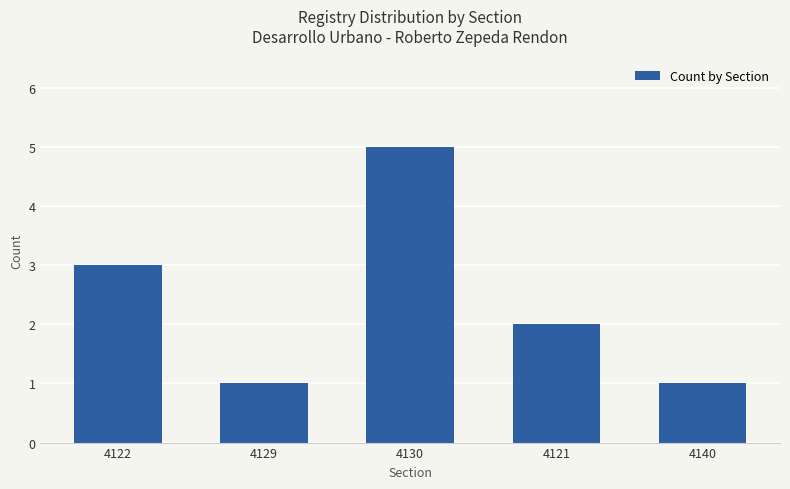

What is the approximate value at 4129?

1